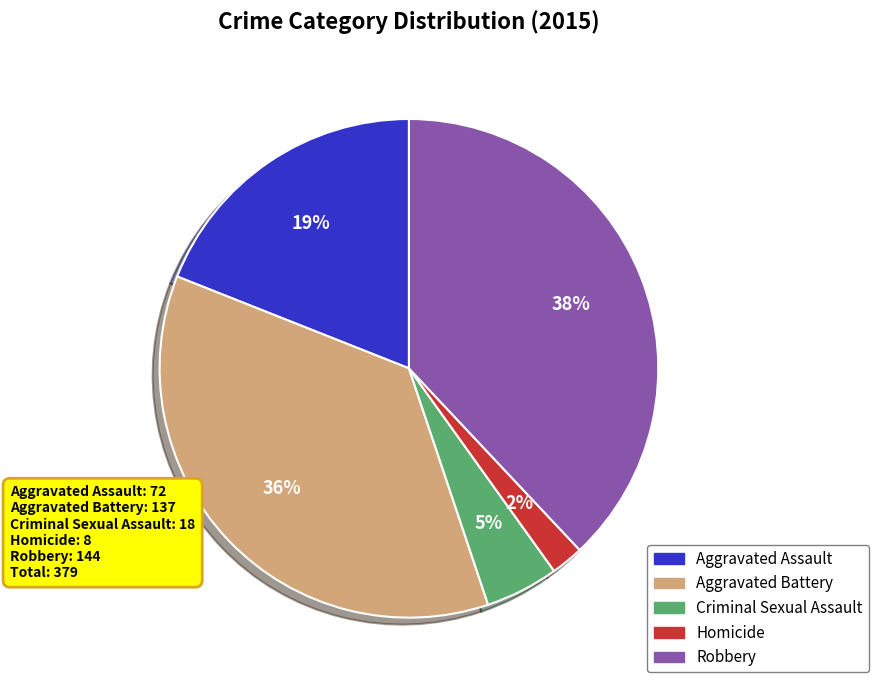

Is it true that Robbery is 38% of the pie?

True